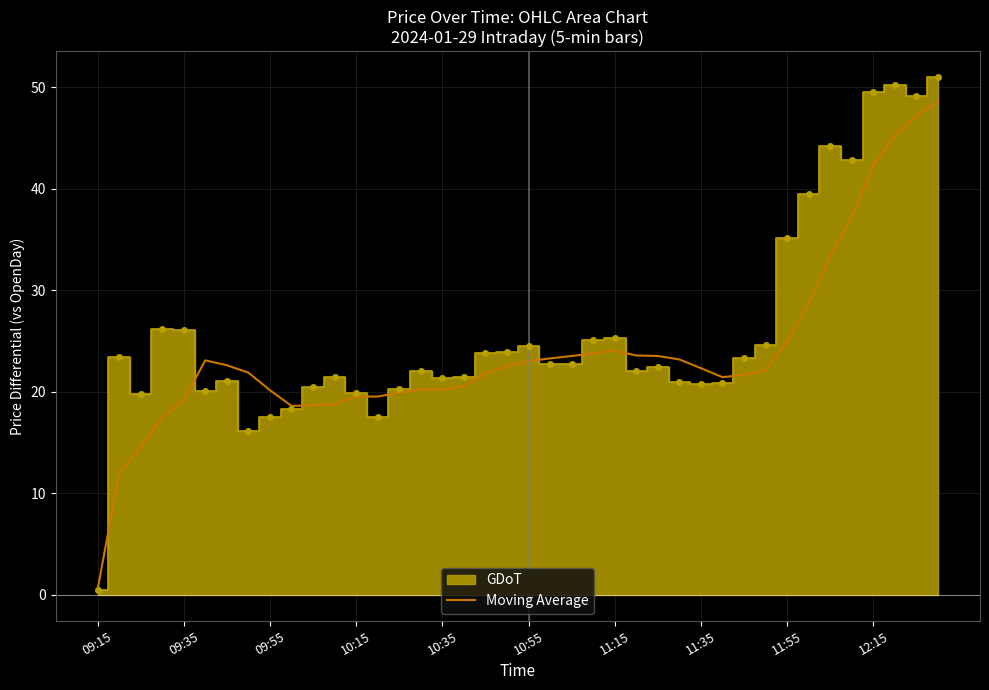

What is the ratio of the value at 27 to the value at 25?

1.0